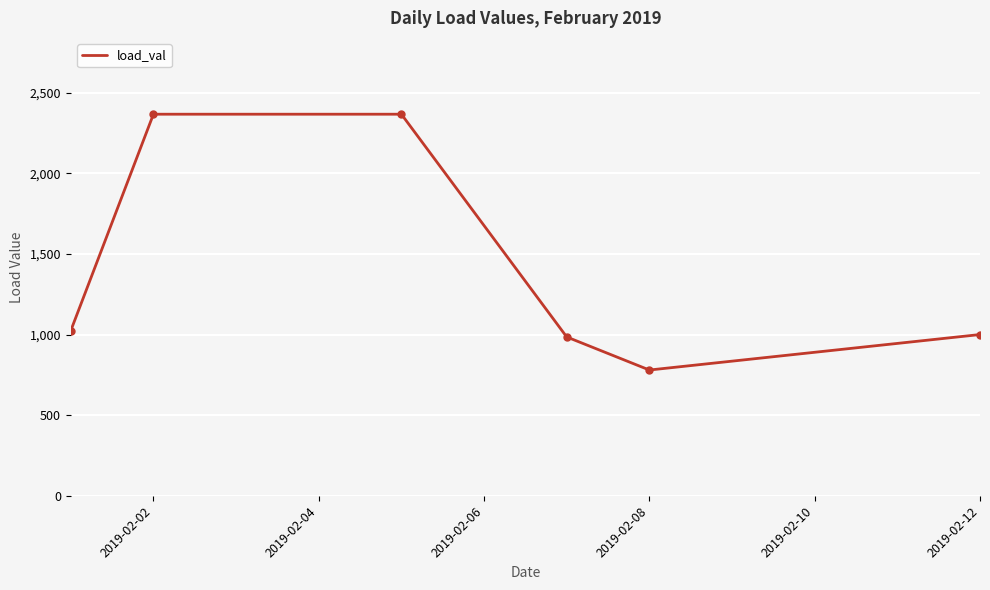

How many categories are shown in the chart?

6